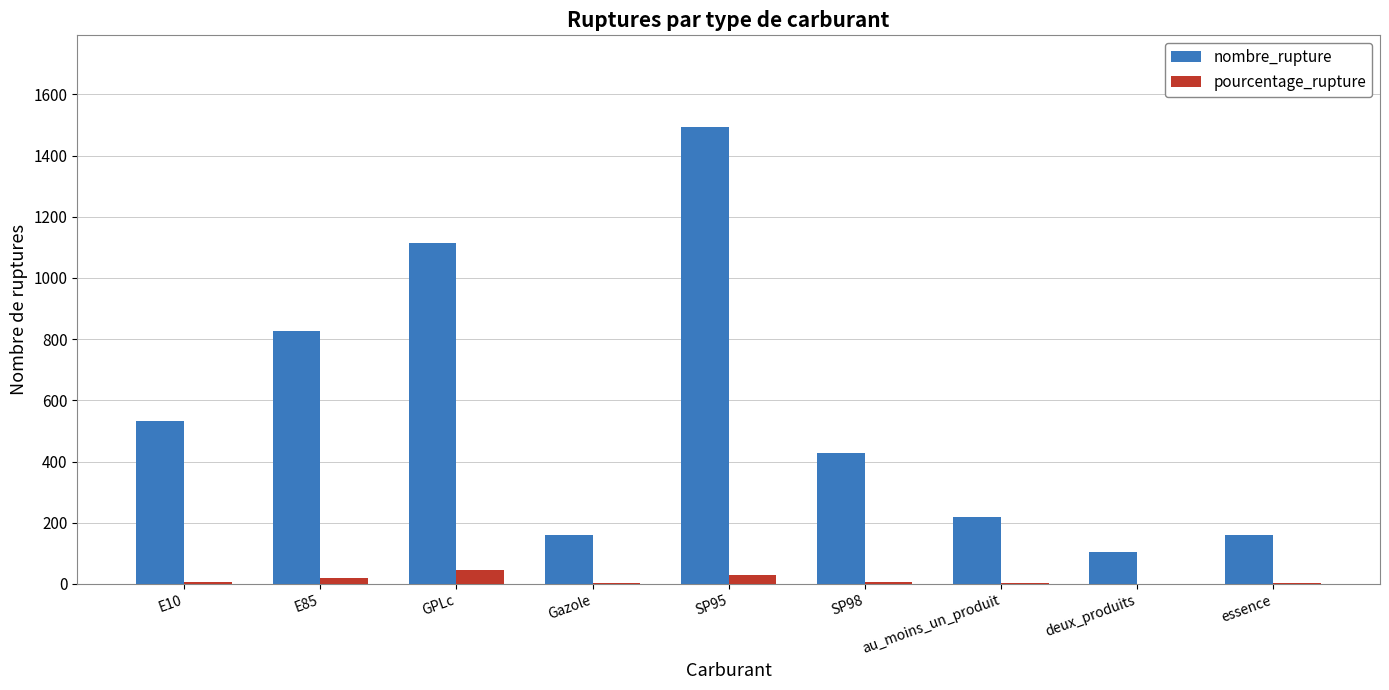

Are the bars horizontal?

No